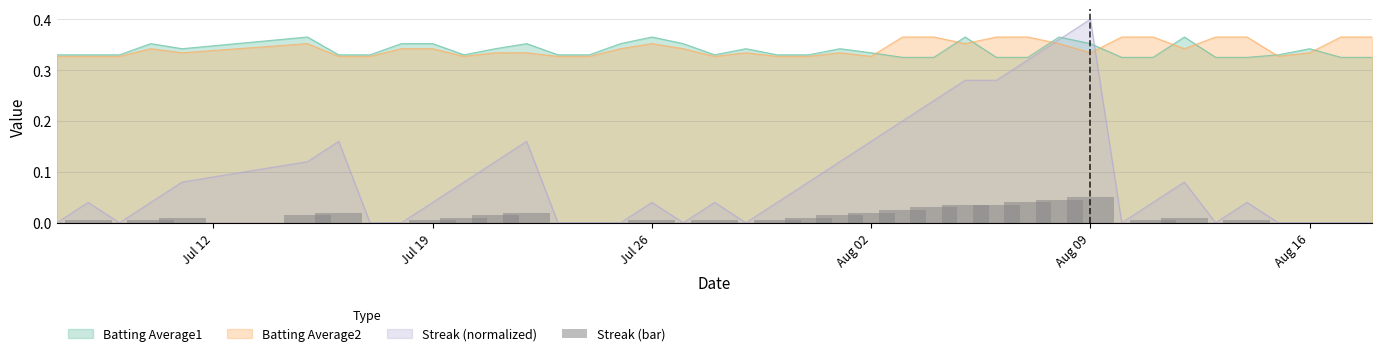

True or false: Streak (normalized) and Batting Average2 cross at least once.

True